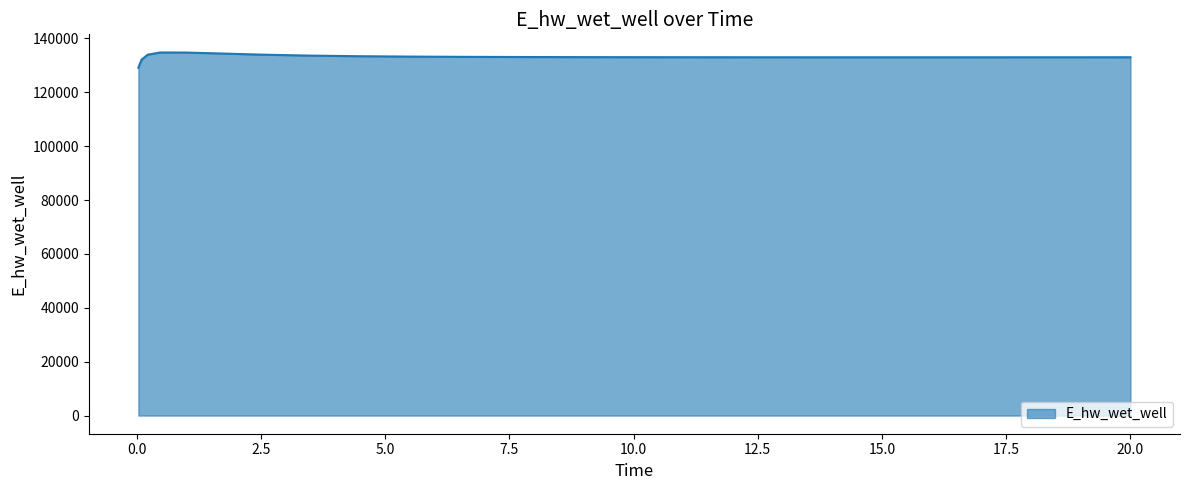

What is the greatest value displayed?

134777.4